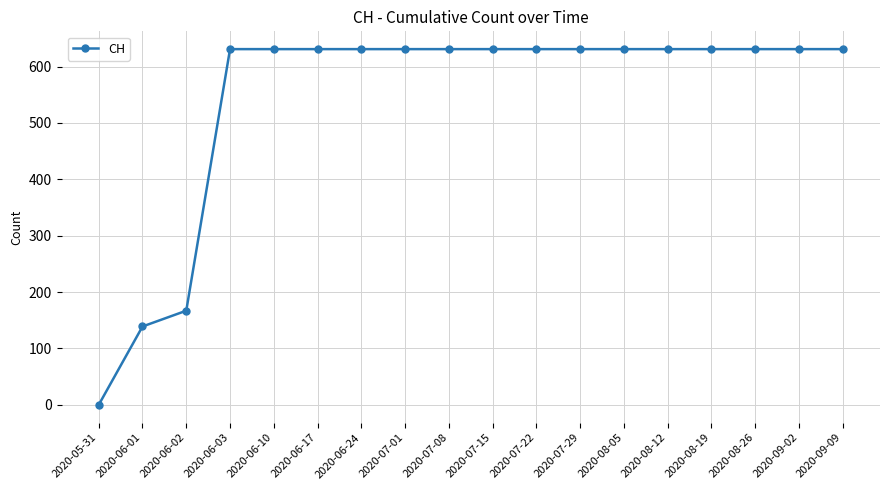

Between 2020-05-31 and 2020-06-10, which is larger?

2020-06-10